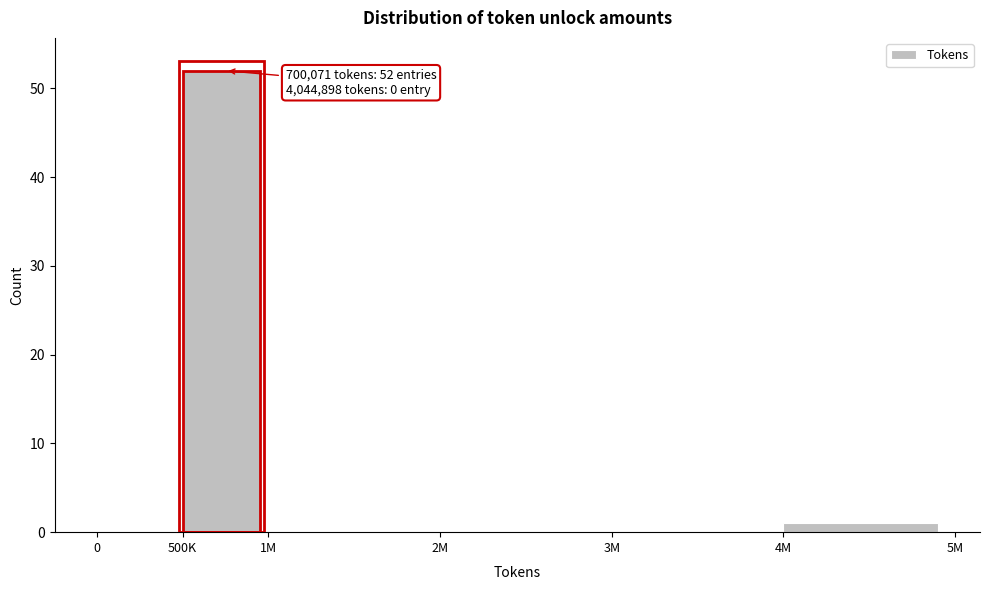

Reading left to right, transcribe all the data shown in this chart.

0=0	500K=52	1M=0	2M=0	3M=0	4M=1